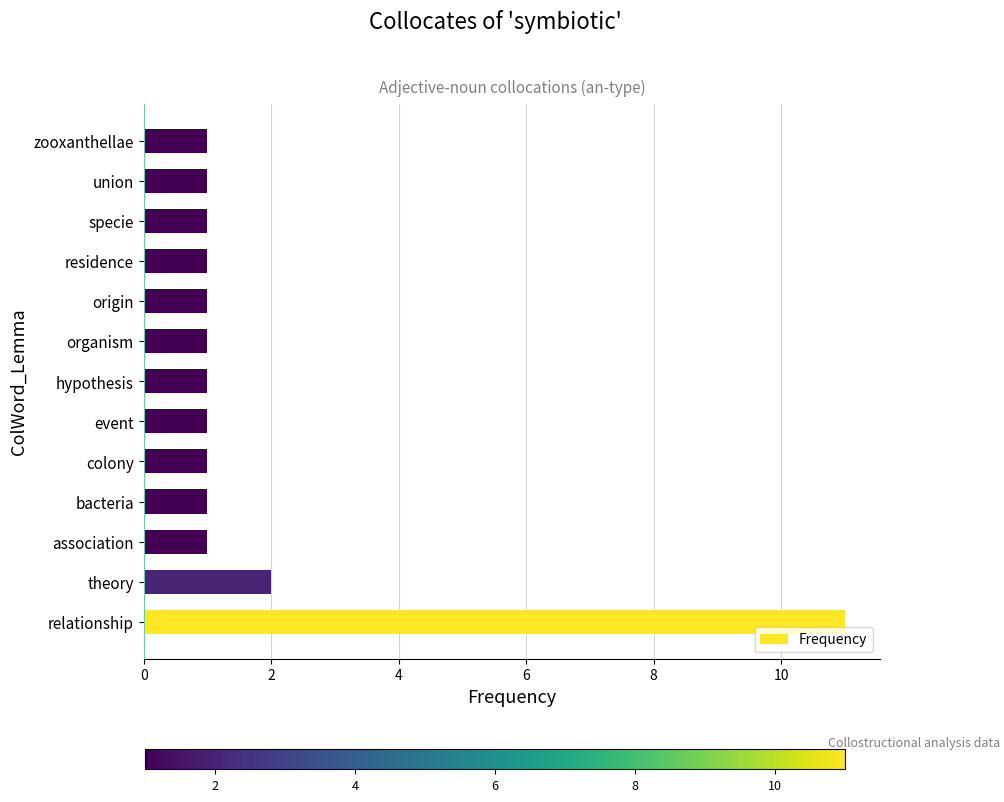

What is the difference between the second highest and minimum values?

1